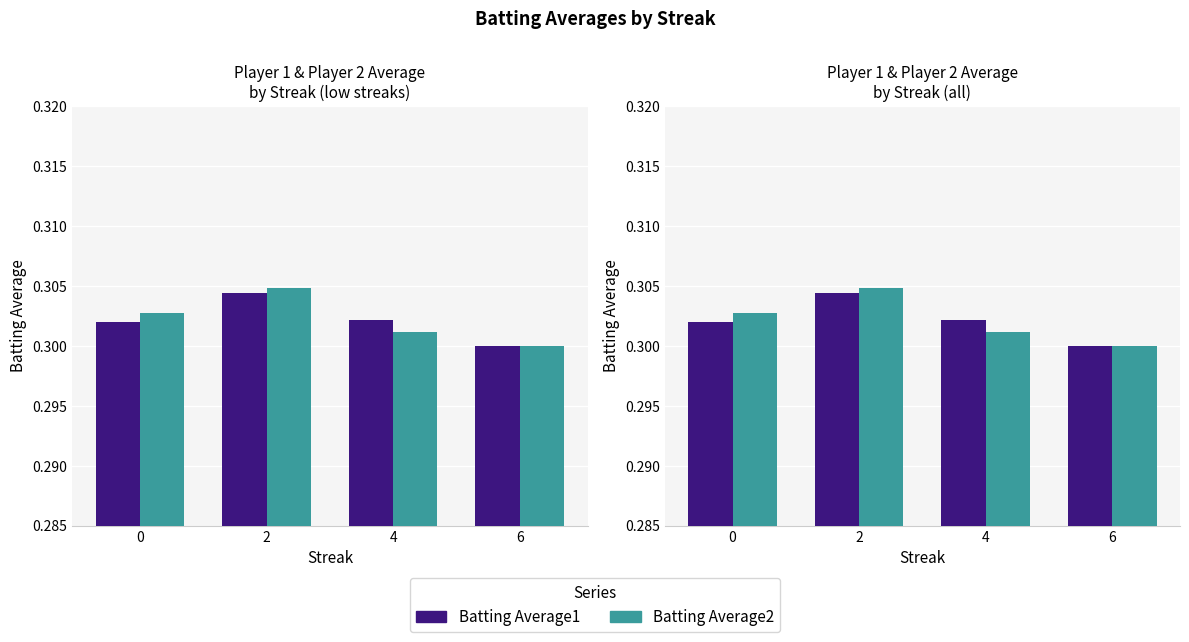

What is the average value of the Batting Average1 series?

0.3